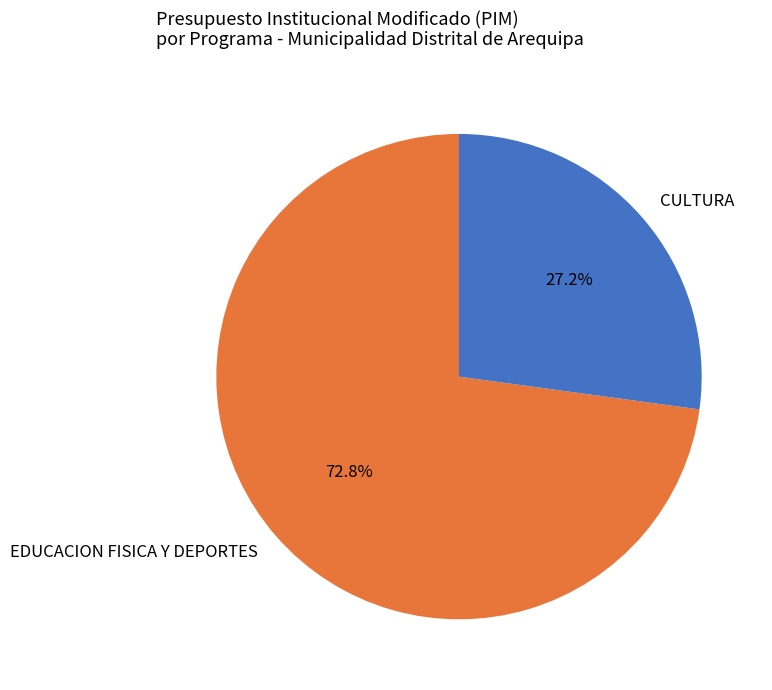

To the nearest percent, what is the difference between the largest and smallest slice percentages?

46%